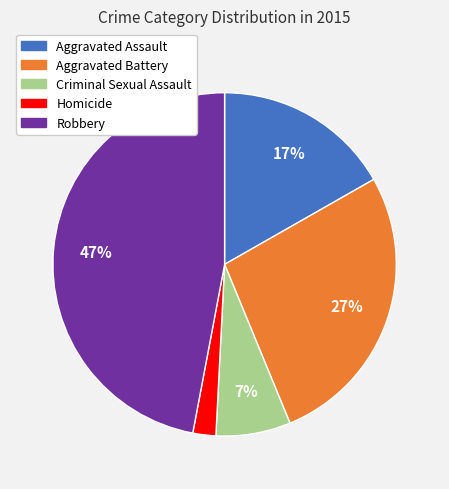

Which slice is the largest?

Robbery